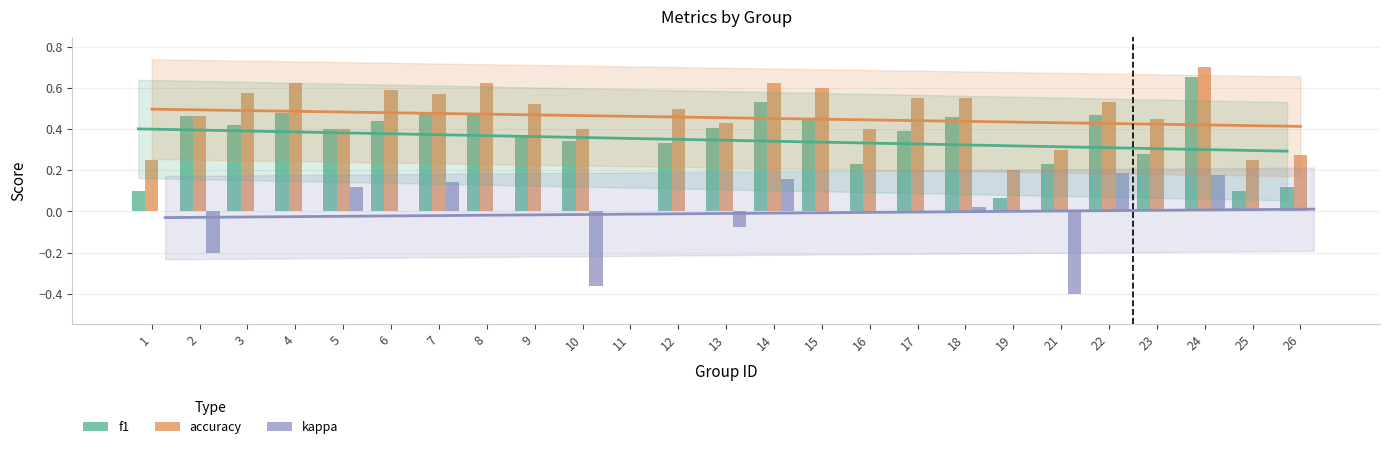

What is the minimum value shown in the chart?

-0.4